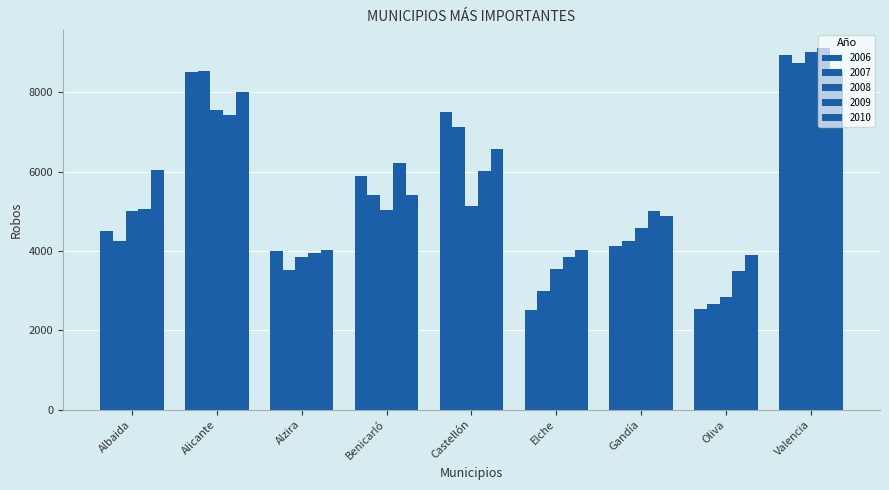

How many values in the 2008 series are below 5015?

4